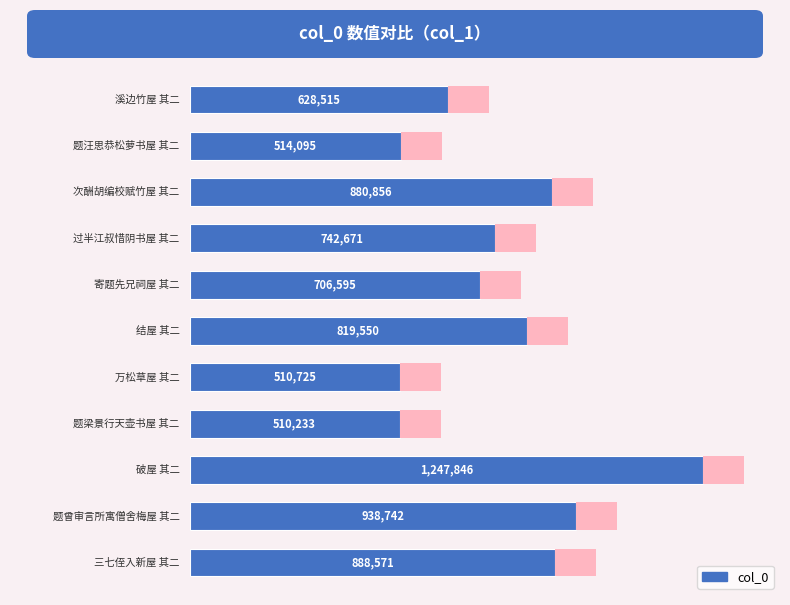

True or false: the data shows 628515 at 0.

True